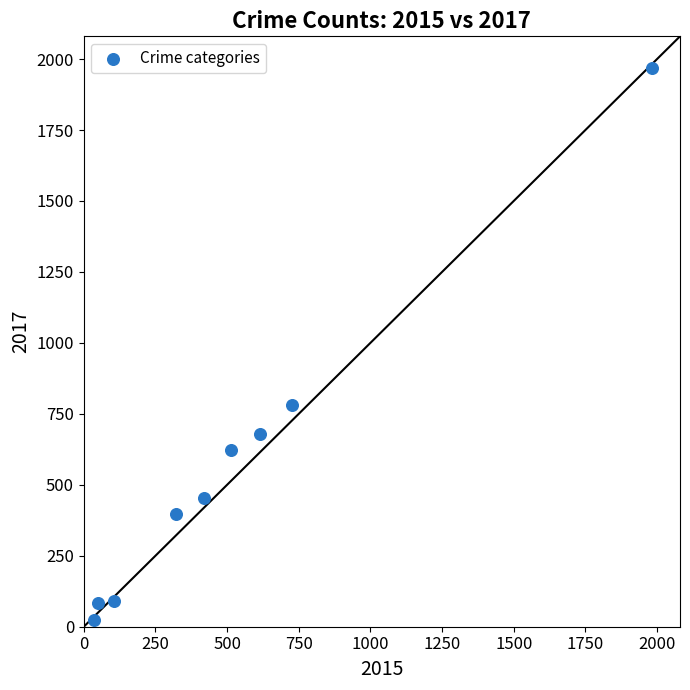

What Y value in the scatter plot is closest to 995?

780